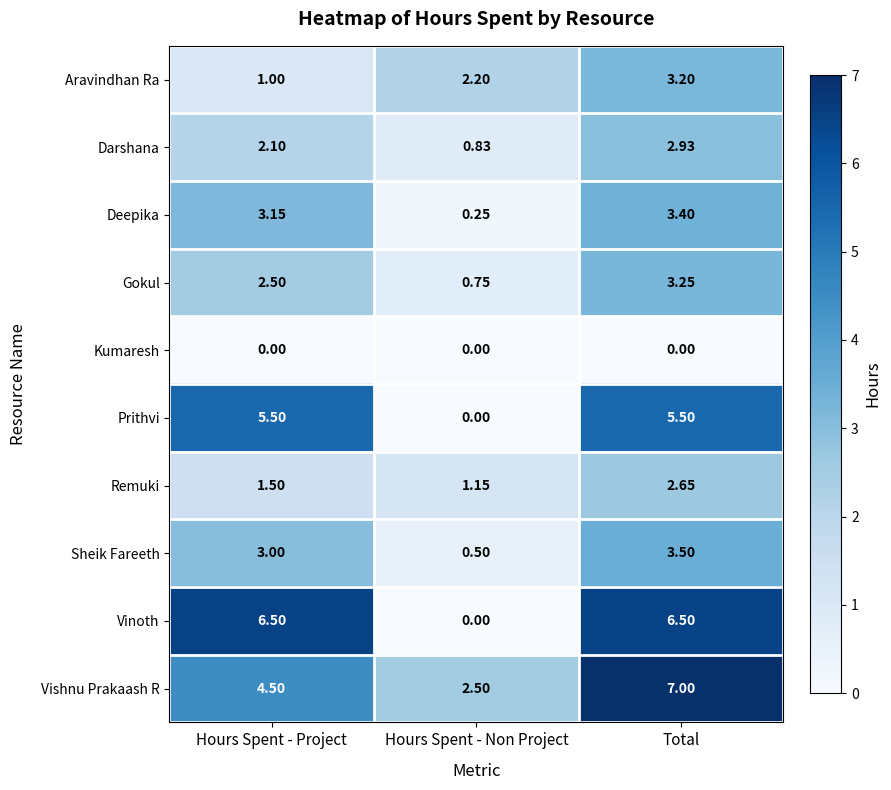

At how many categories does at least one series exceed 6?

2